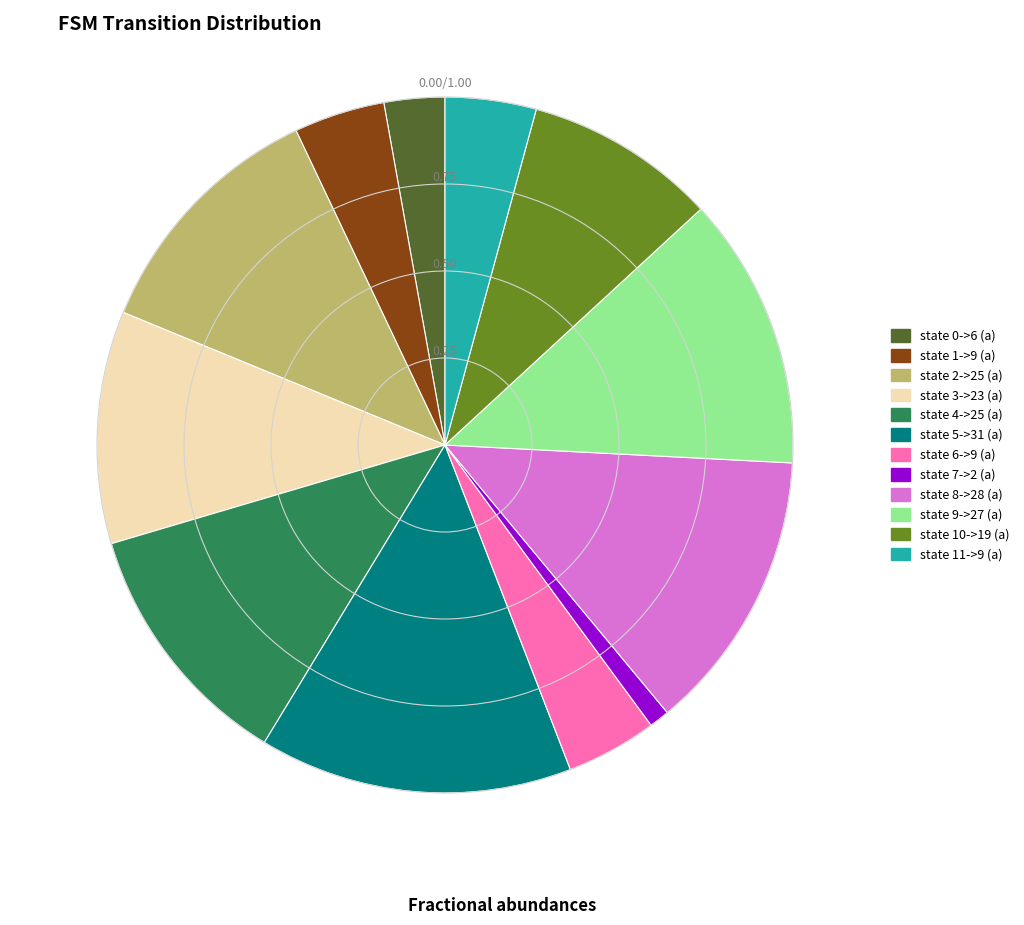

Which has a higher value, state 11->9 (a) or state 3->23 (a)?

state 3->23 (a)